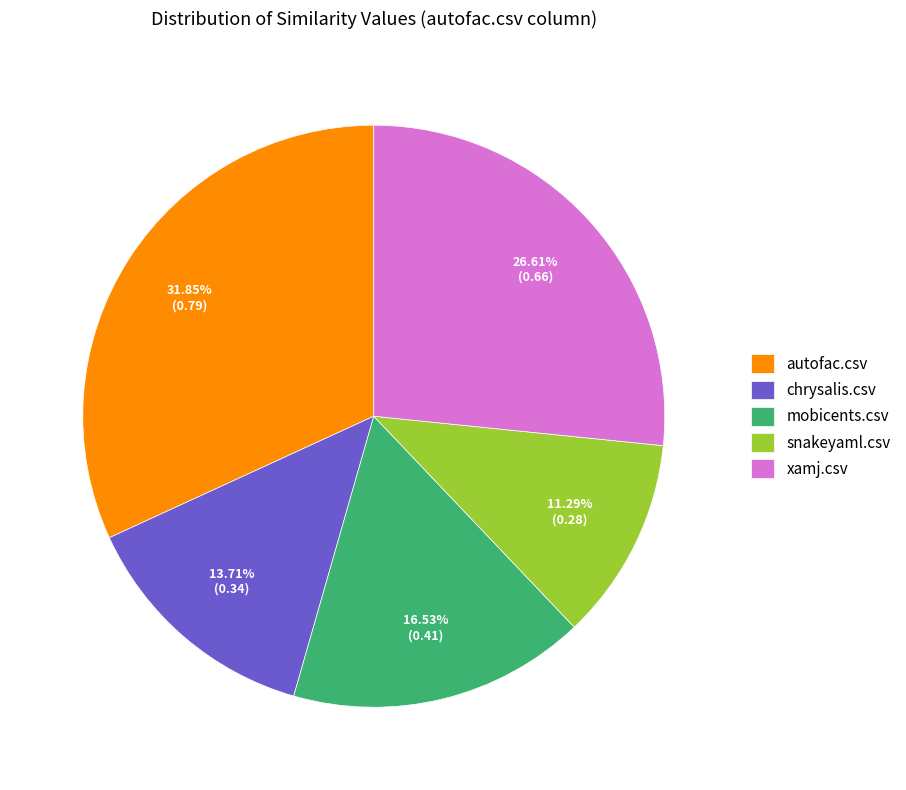

Between mobicents.csv and autofac.csv, which is larger?

autofac.csv